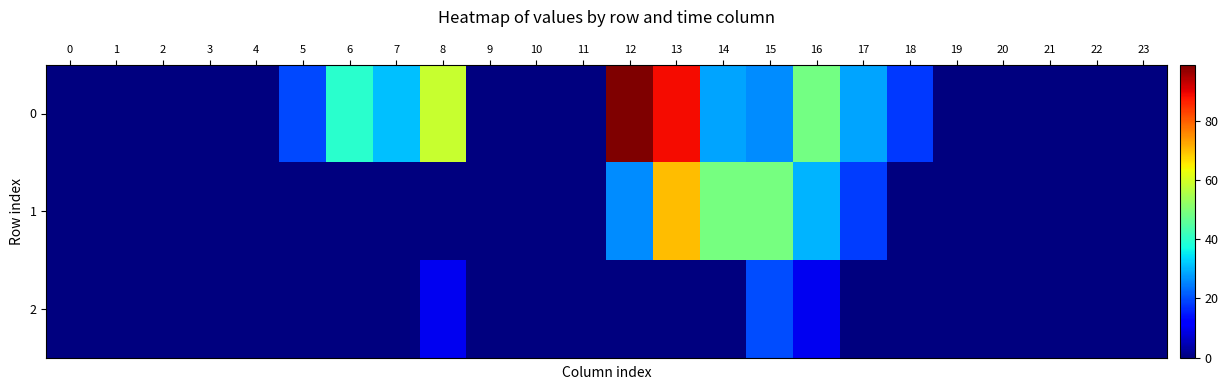

List the series in order of their peak value, highest first.

0, 1, 2